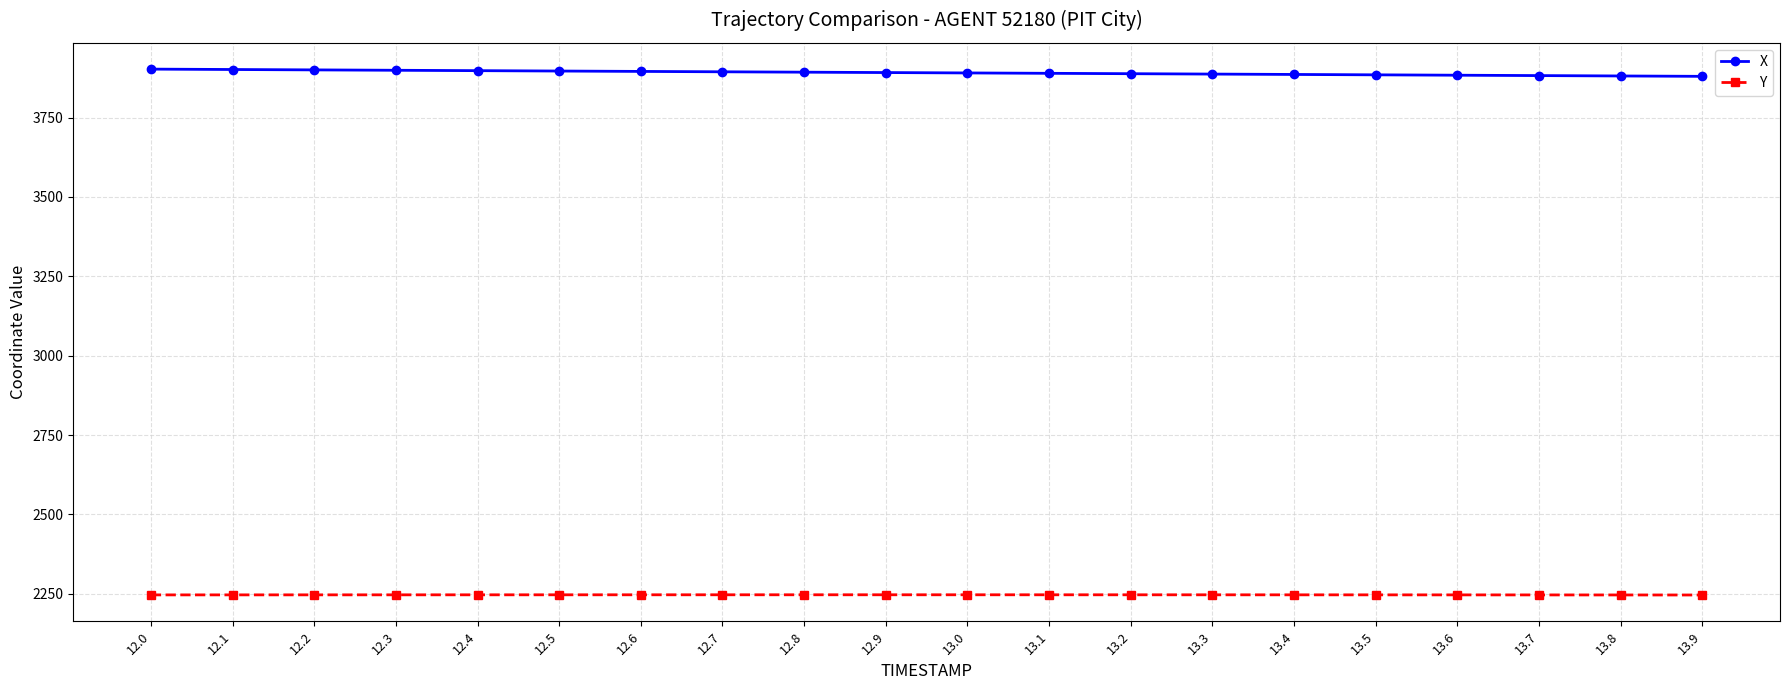

Read the X value at 12.5.

3896.7